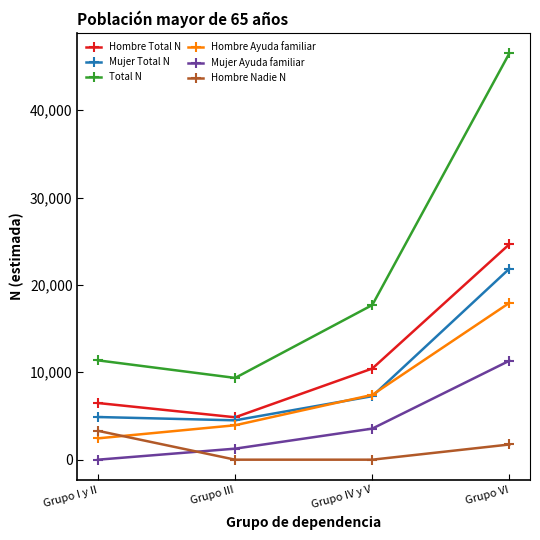

Which category has the lowest value in the Mujer Ayuda familiar series?

Grupo I y II